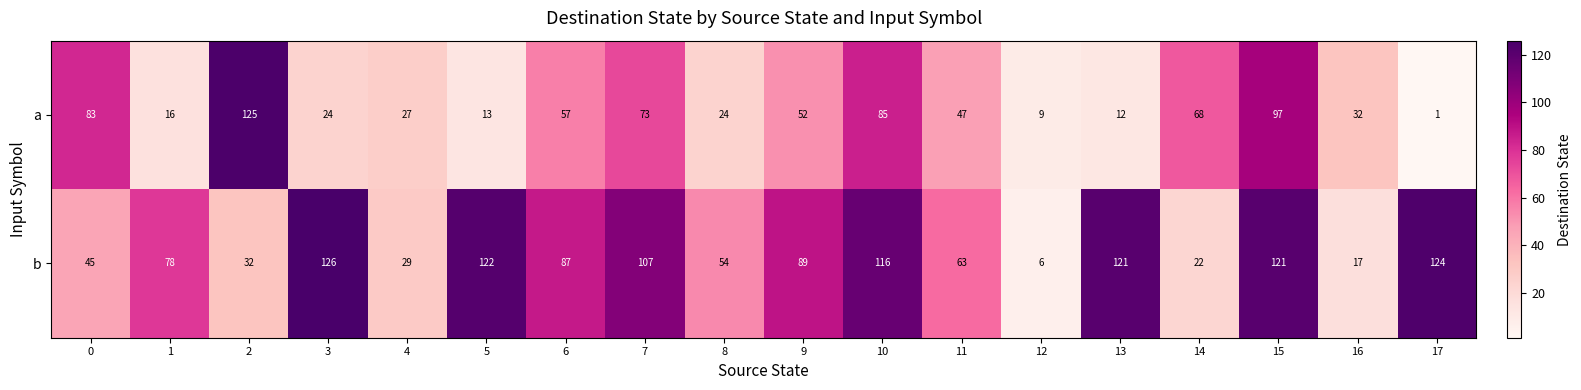

What is the difference between the second highest and minimum values in the a series?

96